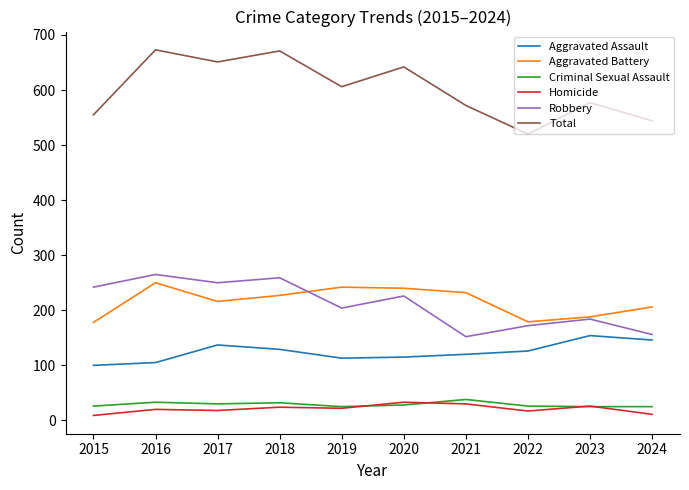

True or false: Robbery and Homicide cross at least once.

False